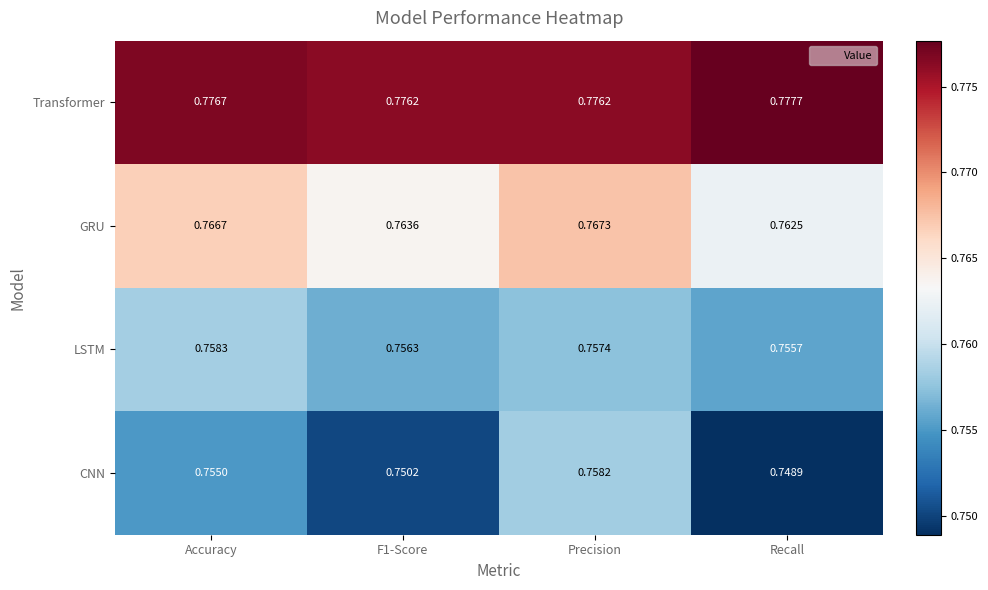

Which series changed the most between Accuracy and F1-Score?

CNN